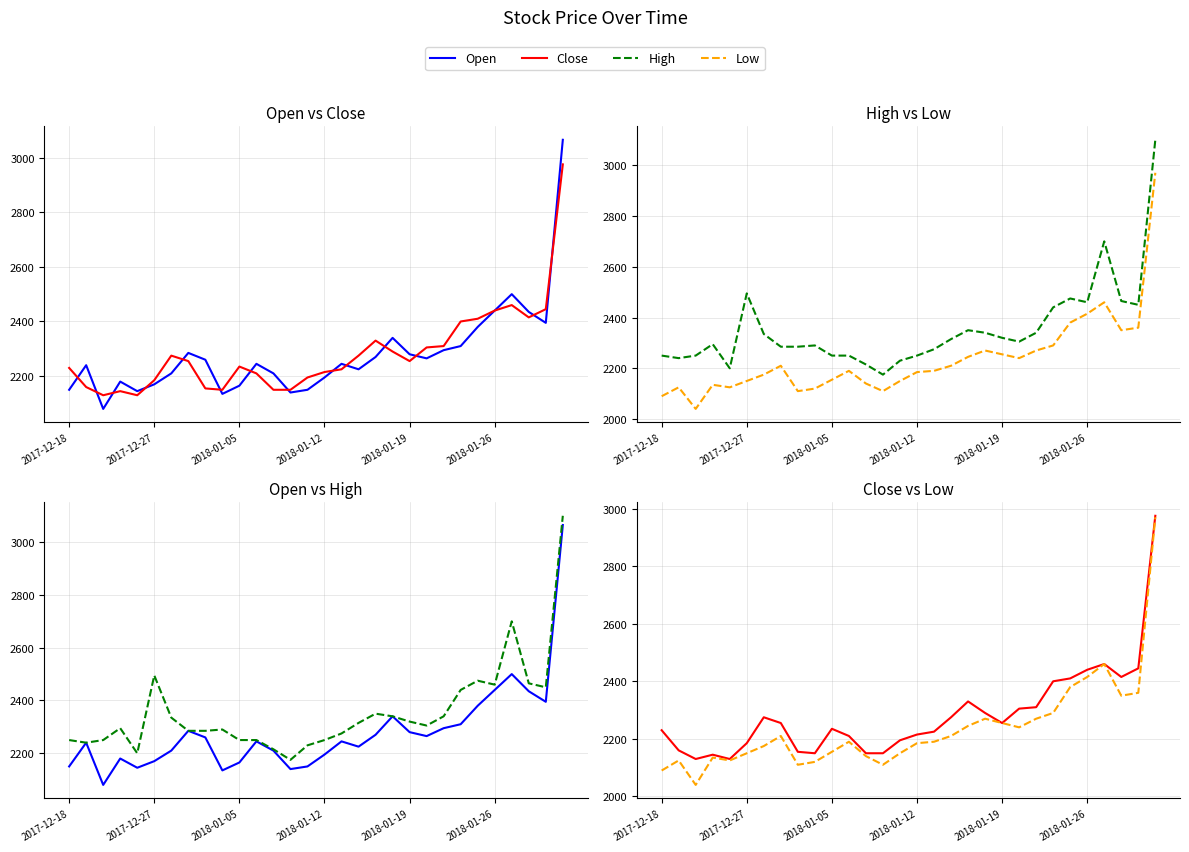

What is the value of the Open point at the 5th from the left?

2145